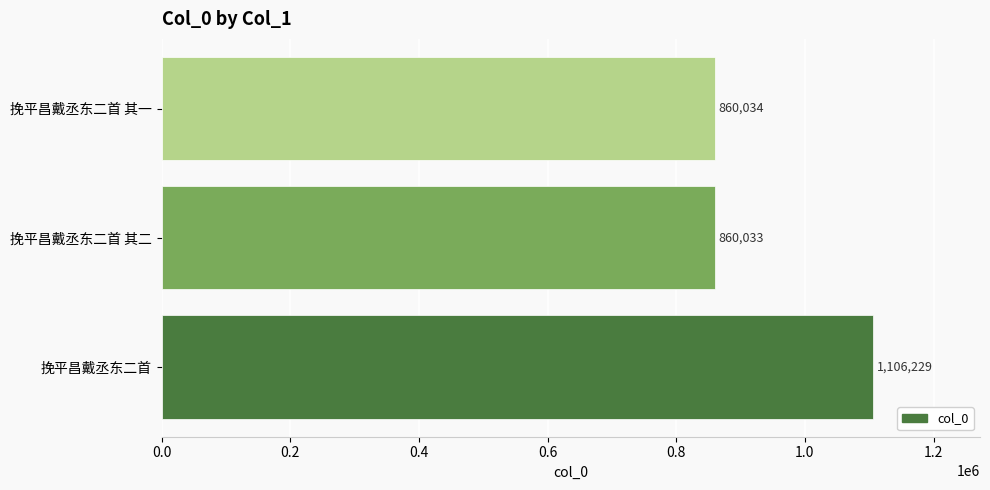

The chart shows a value of 1164984 at 挽平昌戴丞东二首 其一. True or false?

False